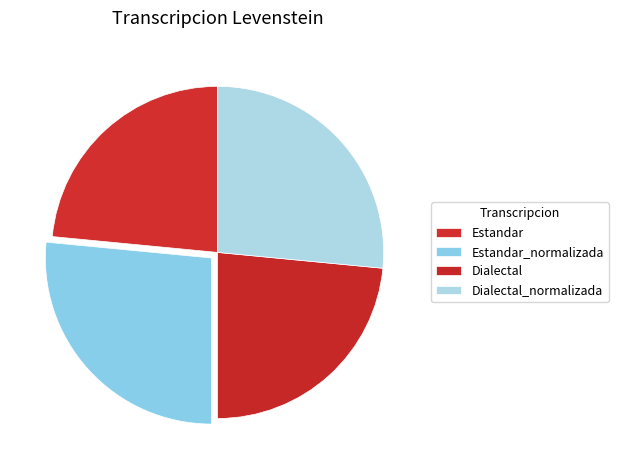

Rank the categories by value from lowest to highest.

Estandar, Dialectal, Estandar_normalizada, Dialectal_normalizada